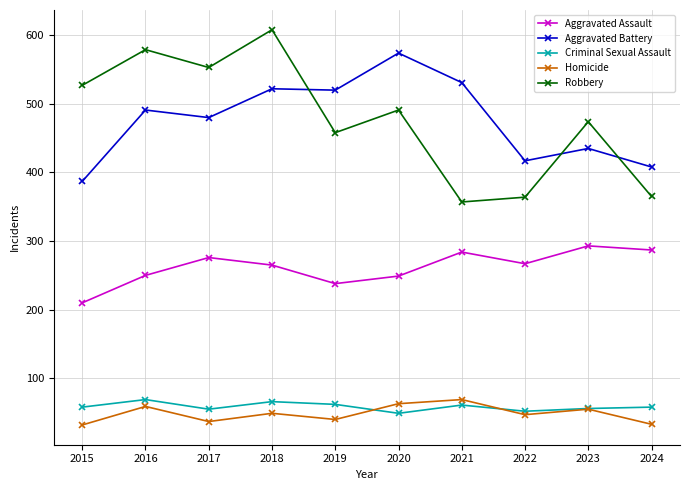

True or false: Aggravated Assault and Homicide intersect in this chart.

False